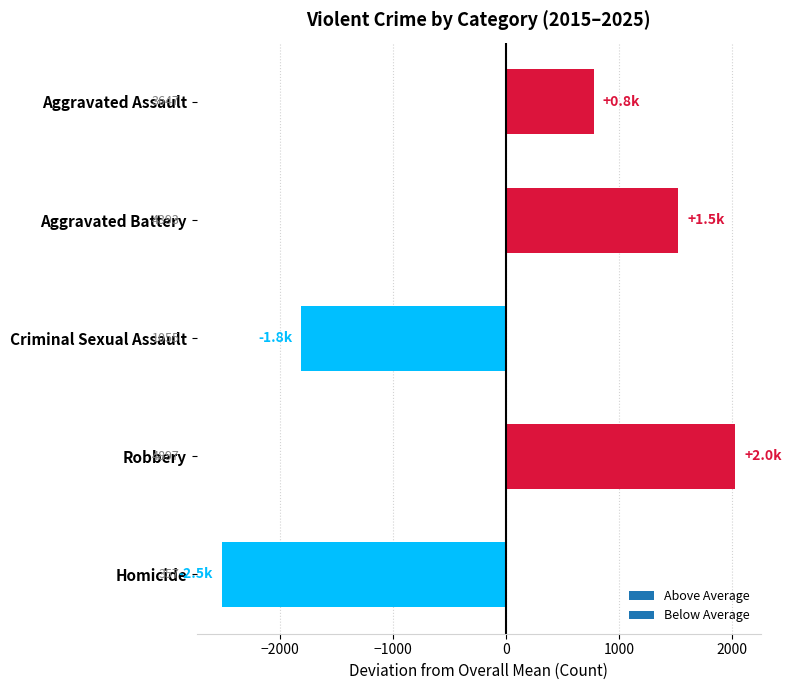

How many bars are there in total?

5